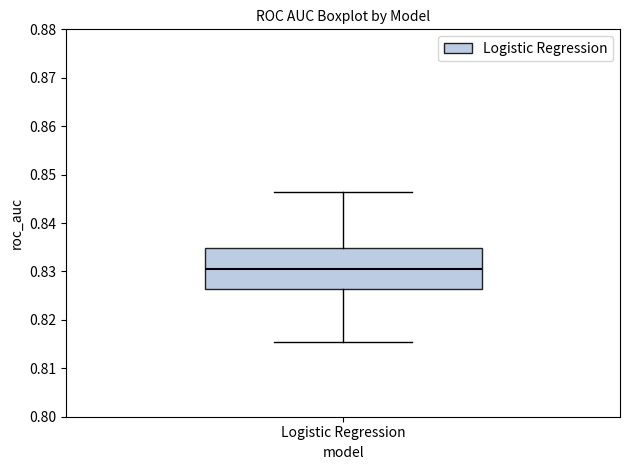

Read this box plot against the y-axis: the position of the median line, the range covered by the box, and the ends of both whiskers. The values are not printed on the chart, so give them approximately, as read against the axis.

median 0.831, box 0.826 to 0.835, whiskers 0.815 to 0.846